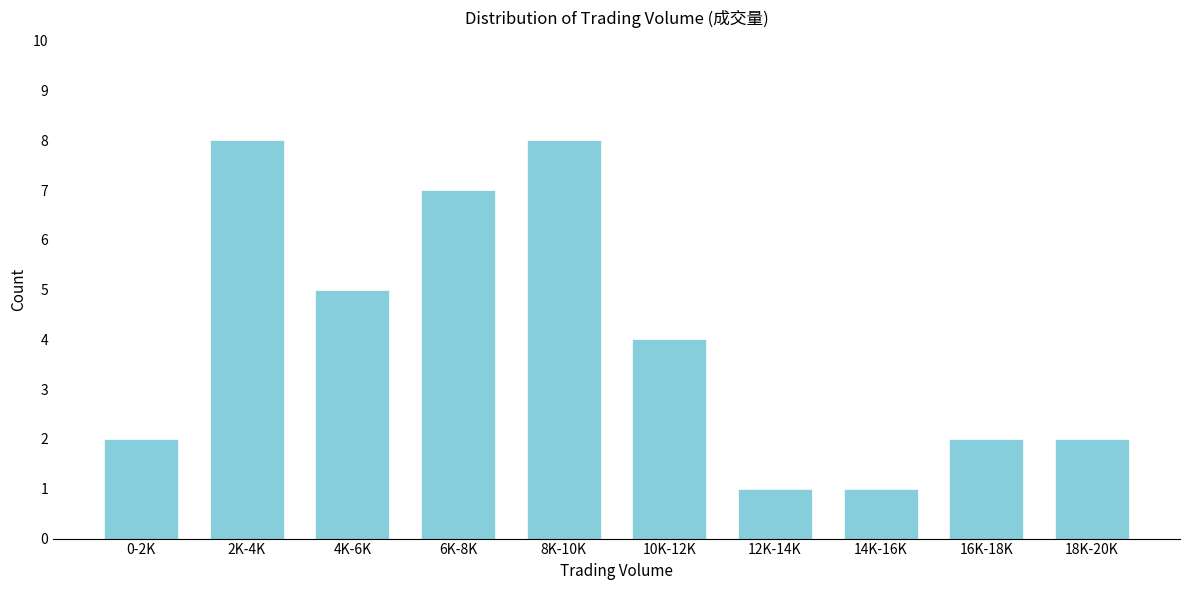

Reading left to right, list all the values displayed in this chart.

0-2K=2	2K-4K=8	4K-6K=5	6K-8K=7	8K-10K=8	10K-12K=4	12K-14K=1	14K-16K=1	16K-18K=2	18K-20K=2